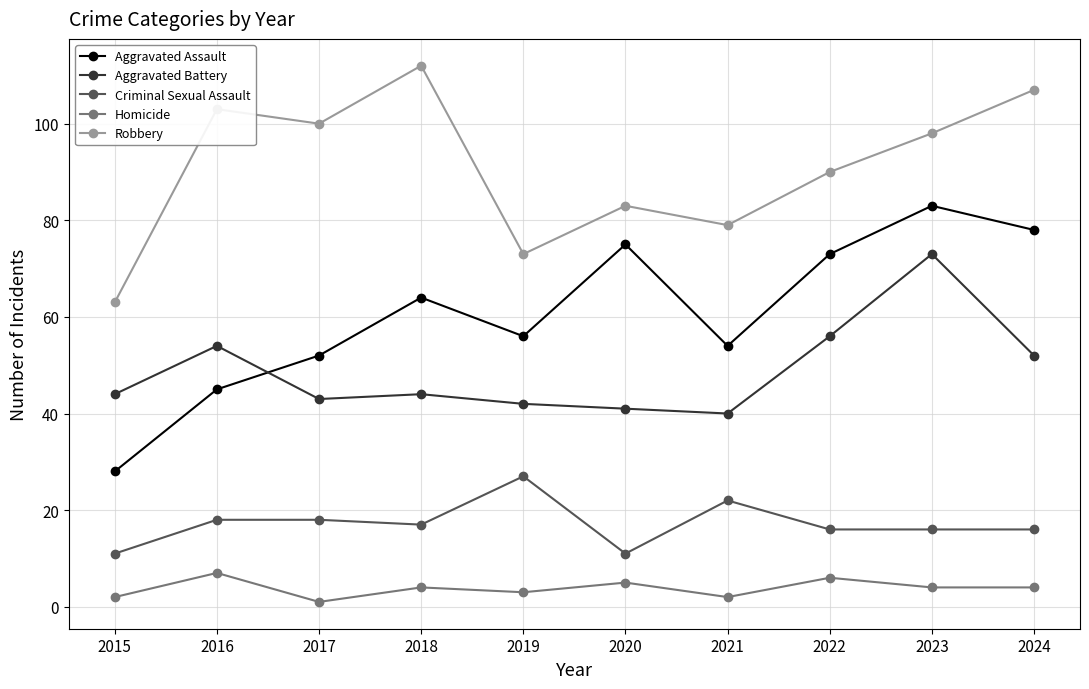

What is the difference between the maximum and minimum values in the Aggravated Assault series?

55